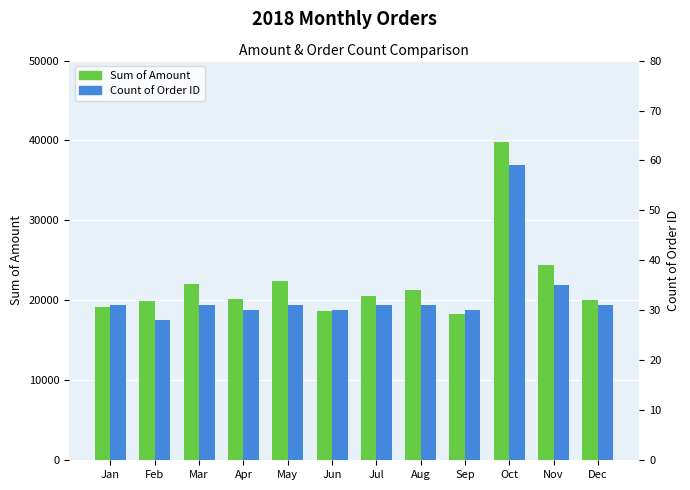

What is the greatest value displayed?

39832